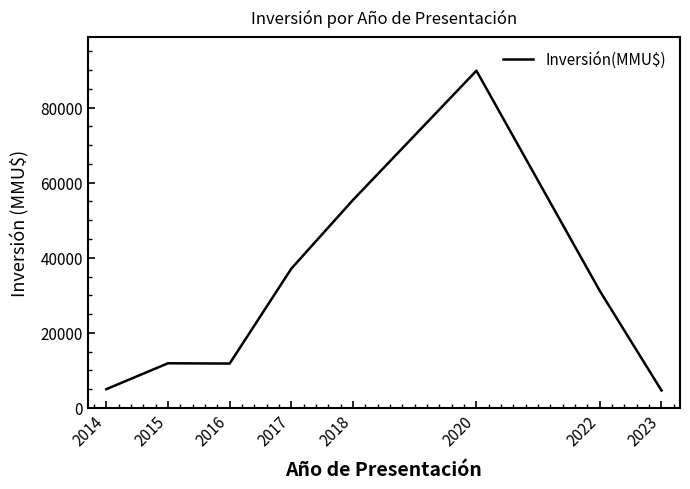

At which label is the value closest to 47246?

2018